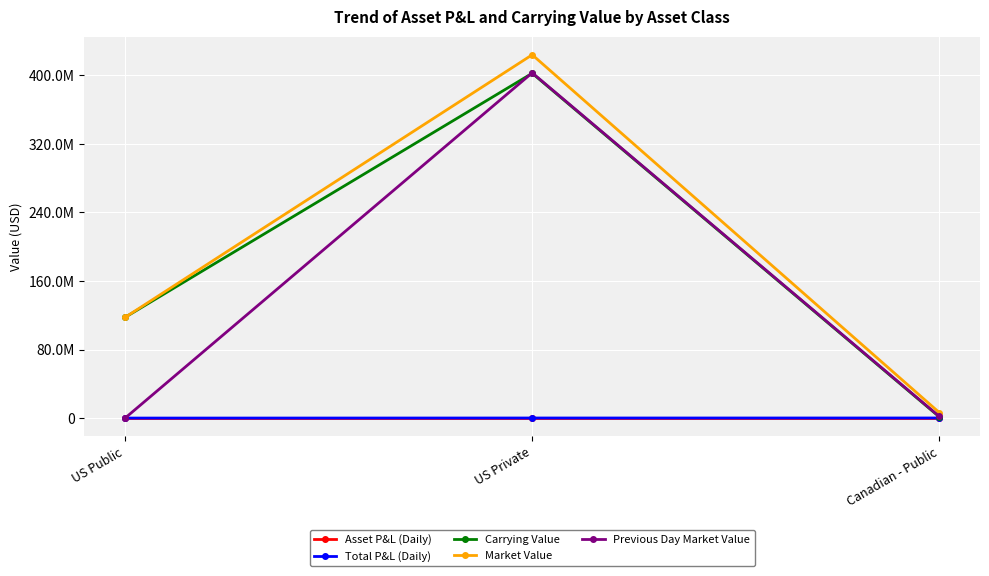

Reading right to left, extract all data points from this chart.

Asset P&L (Daily): 0.0	0.0	0.0
Total P&L (Daily): 101098.9	80014.8	0.0
Carrying Value: 1421804.7	402309032.9	117549951.5
Market Value: 6435540.3	423897187.9	117549951.5
Previous Day Market Value: 1942559.6	402850325.4	0.0